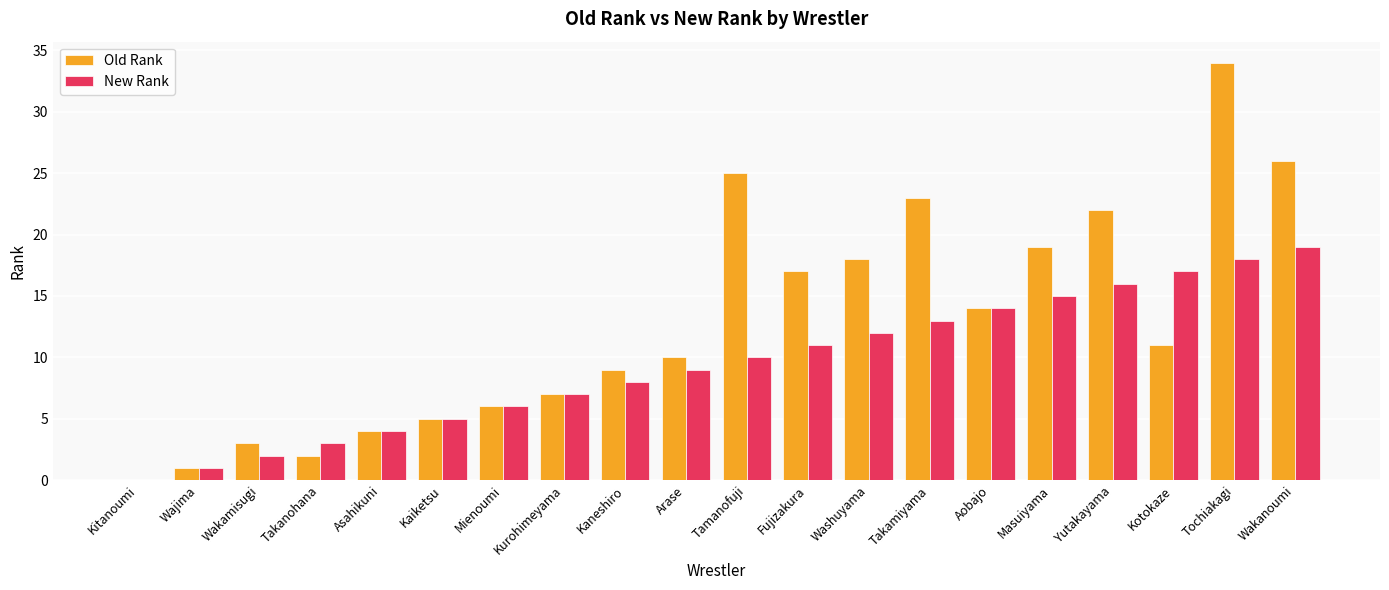

What is the total value across all series at Kaiketsu?

10